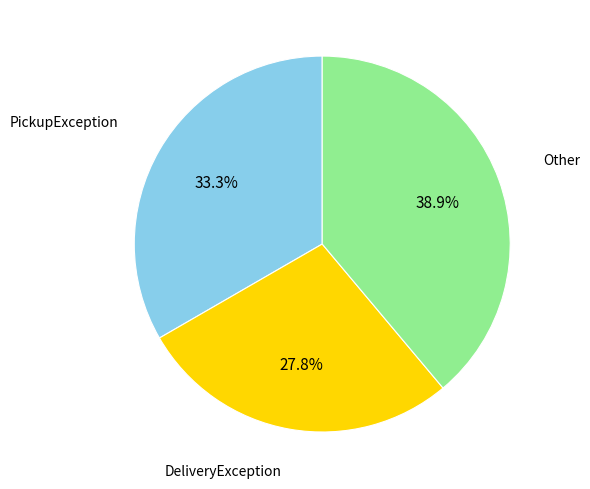

Is there a majority slice in this chart?

No